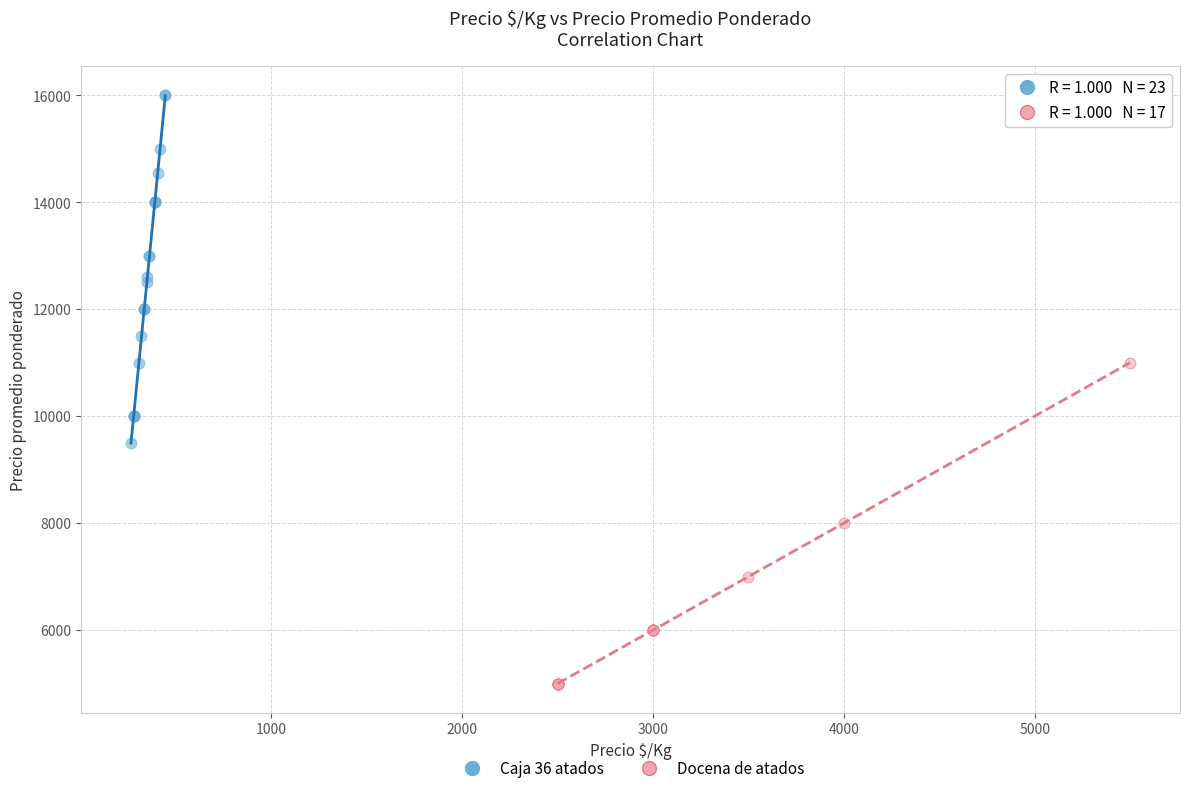

Which series contains the highest Y value?

Caja 36 atados